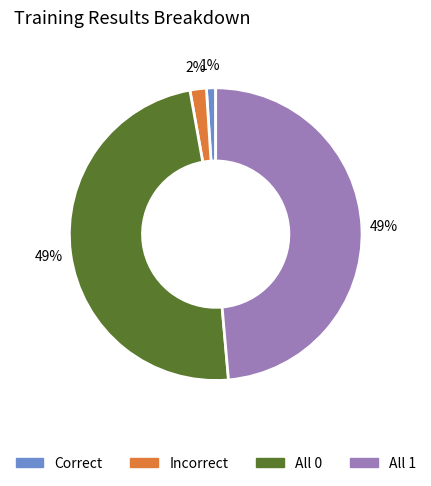

Which has a higher value, All 1 or Incorrect?

All 1